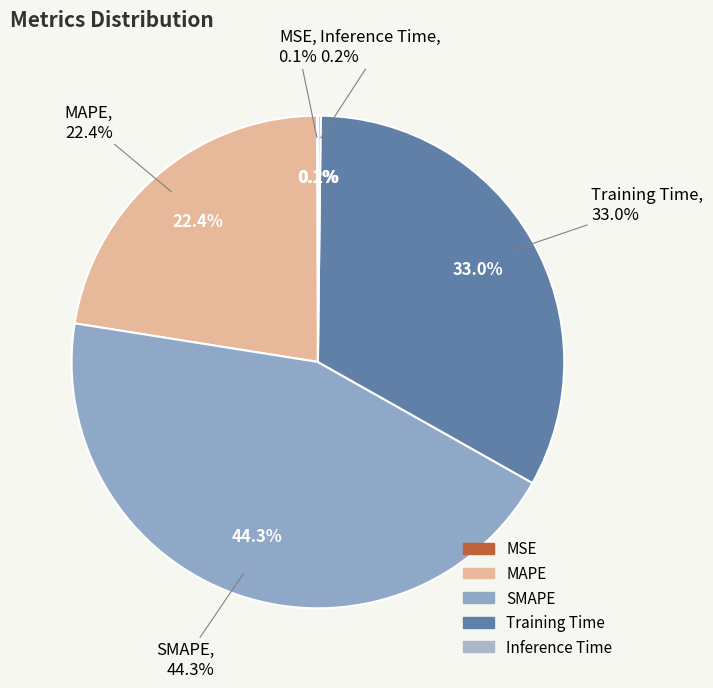

Is it true that Training Time is 21% of the pie?

False